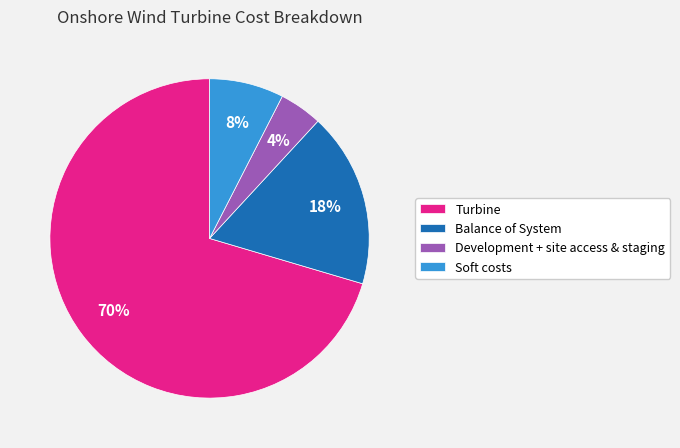

Between Balance of System and Turbine, which is larger?

Turbine